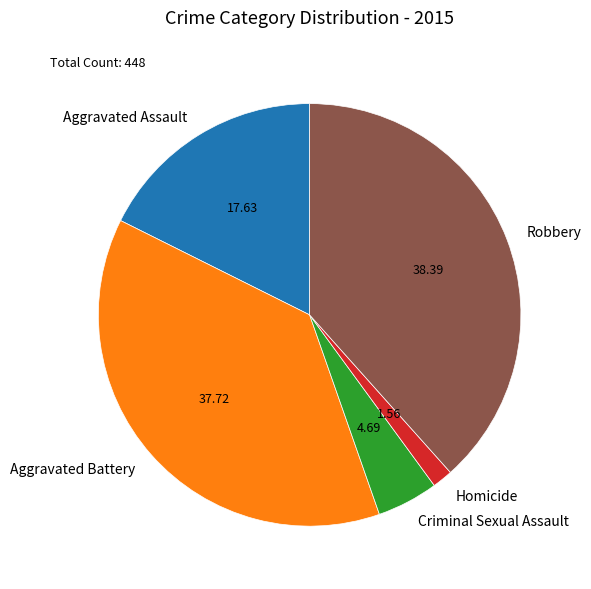

Is it true that Aggravated Battery is 45% of the pie?

False